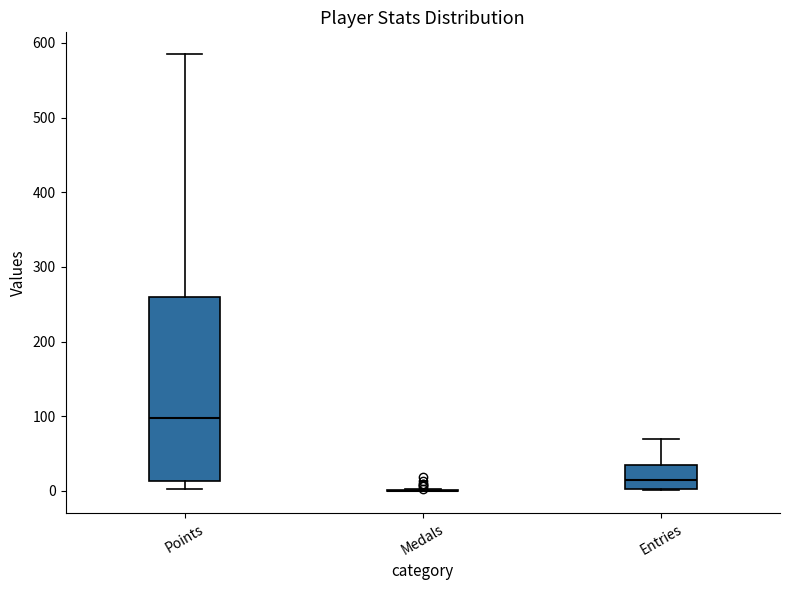

Reading left to right, read every box against the y-axis: the position of its median line, the range the box covers, and the ends of its whiskers. The values are not printed on the chart, so give them approximately, as read against the axis.

Points: median 100, box 10 to 260, whiskers 0 to 590
Medals: box collapsed to a line at 0, whiskers 0 to 0
Entries: median 10, box 0 to 40, whiskers 0 to 70